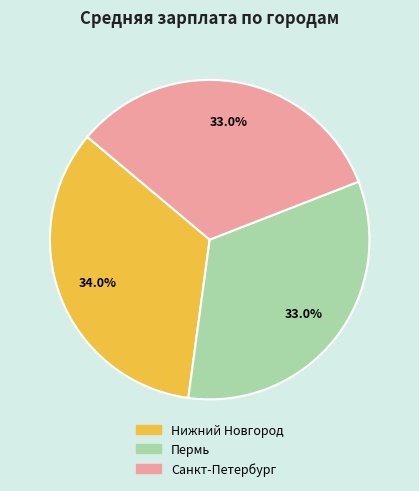

To the nearest percent, what portion does Санкт-Петербург represent?

33%